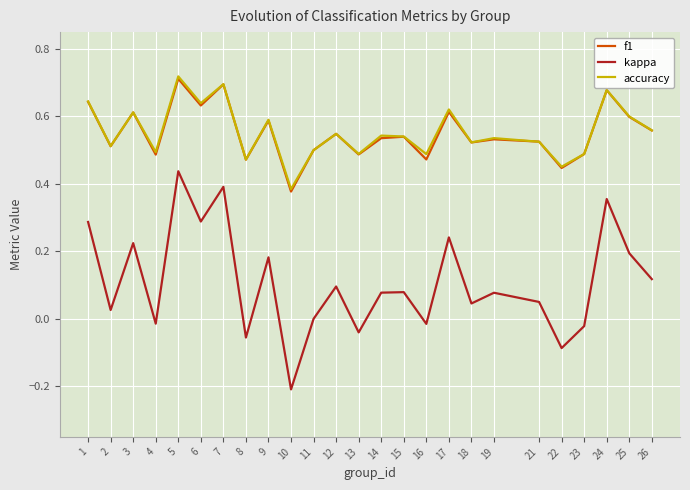

Is the value of f1 at 19 greater than the value of kappa at 6?

Yes